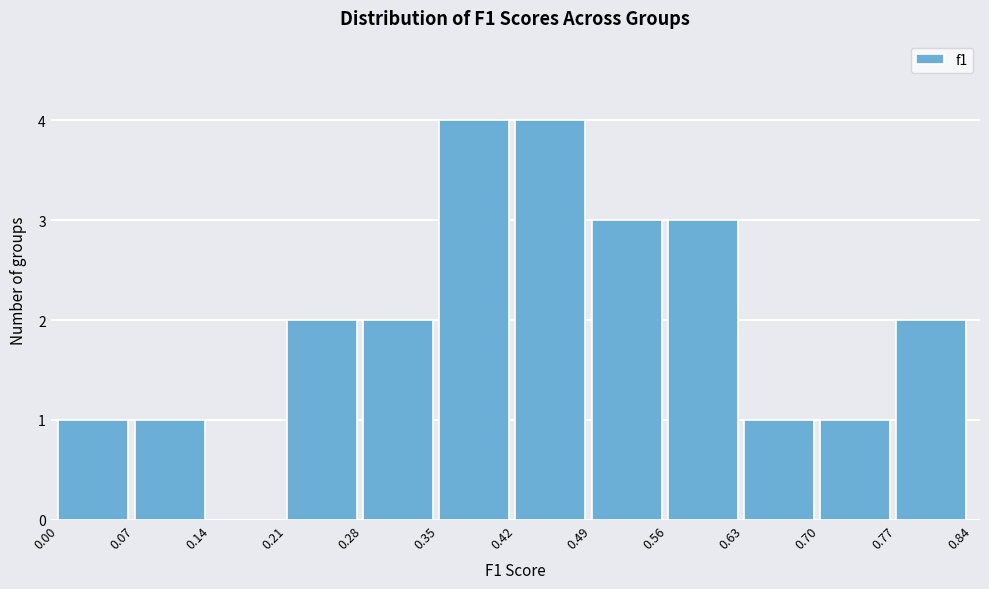

How tall is the bar that spans 0.07 to 0.14 on the x-axis? The values are not printed on the chart, so give them approximately, as read against the axis.

1